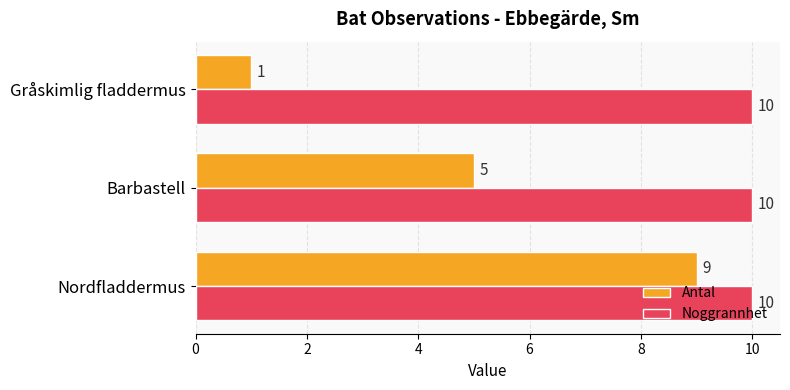

The value of Antal at Barbastell is 1. True or false?

False